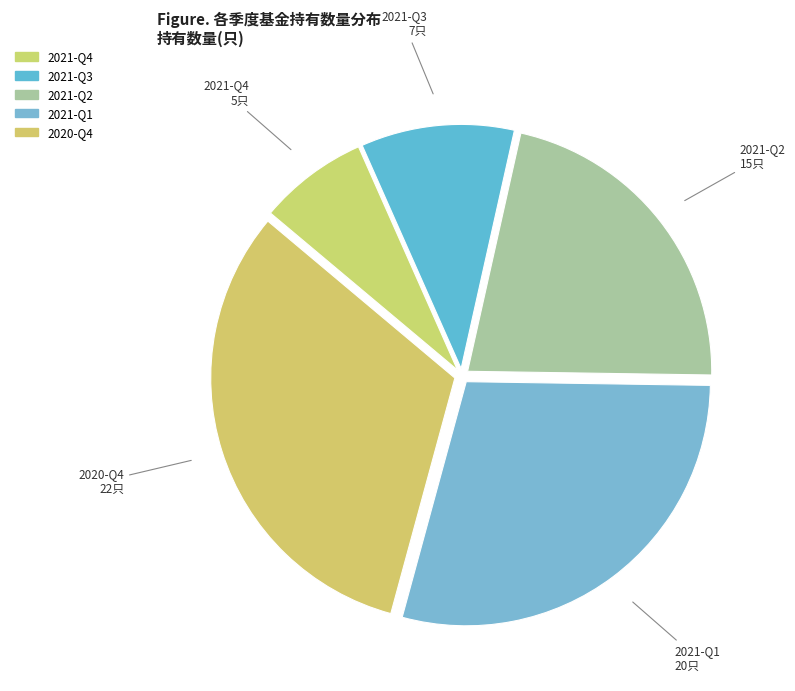

Count the number of slices in the pie.

5